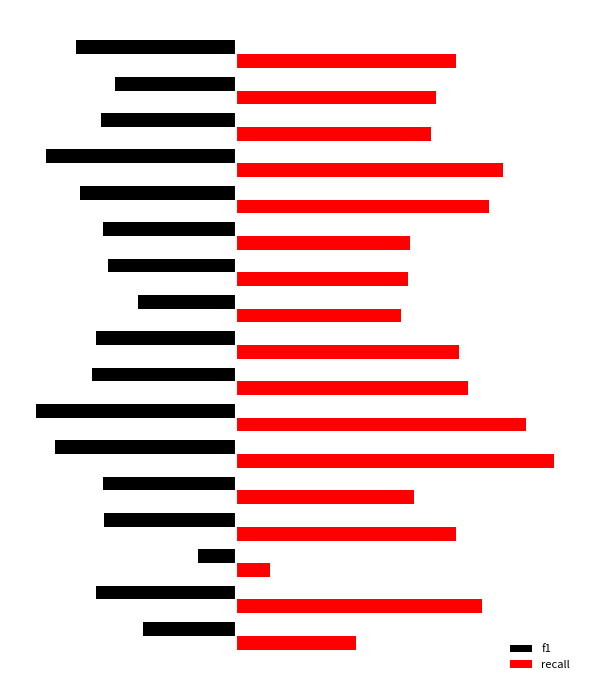

What is the highest value of the f1 series?

-0.1